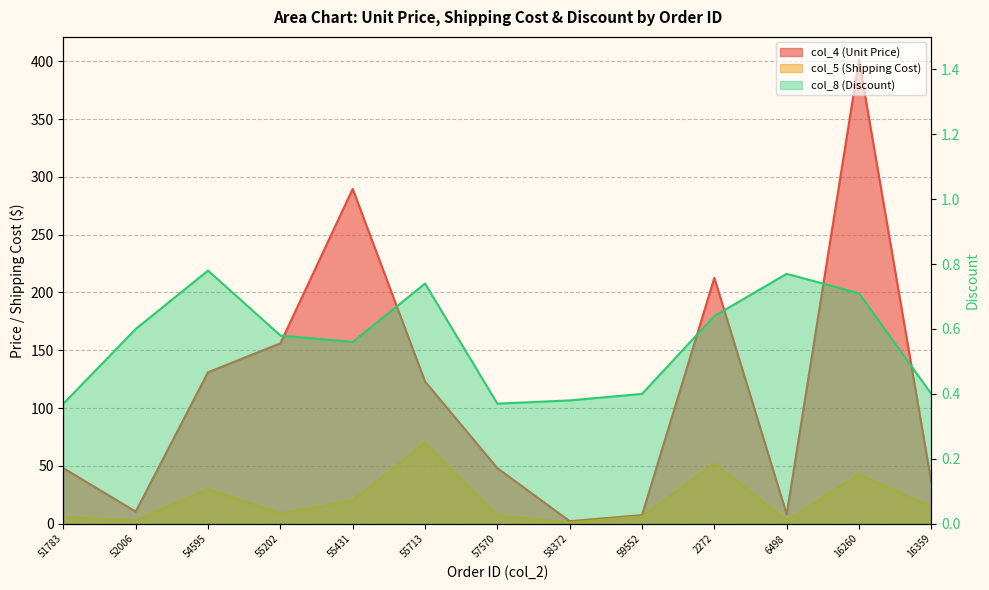

True or false: col_8 (Discount) has more than 1 interior local peaks.

True